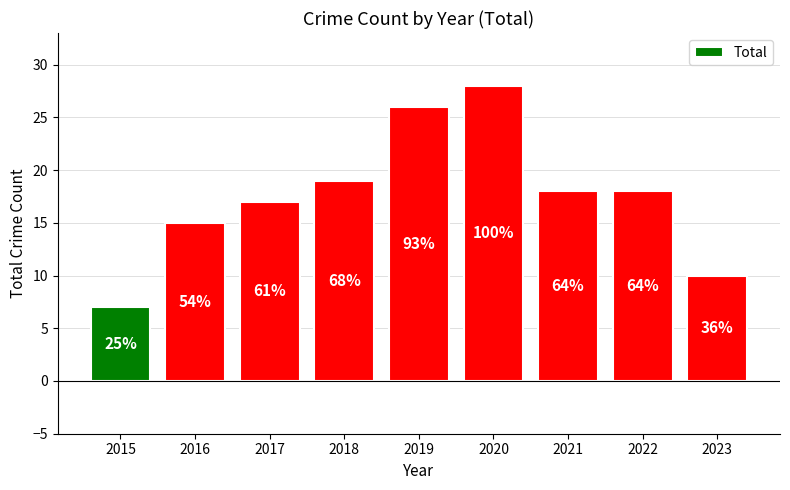

How many bars are there in total?

9